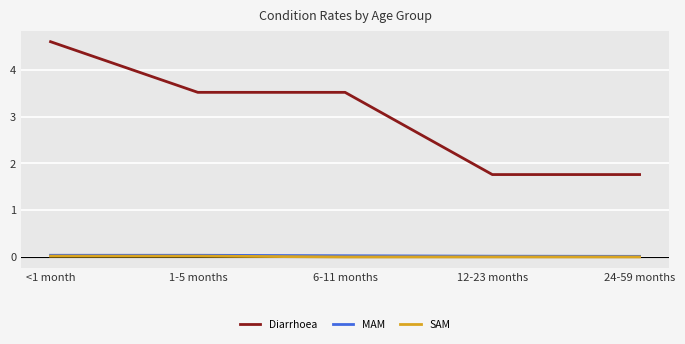

At which category is the sum across all series the highest?

<1 month